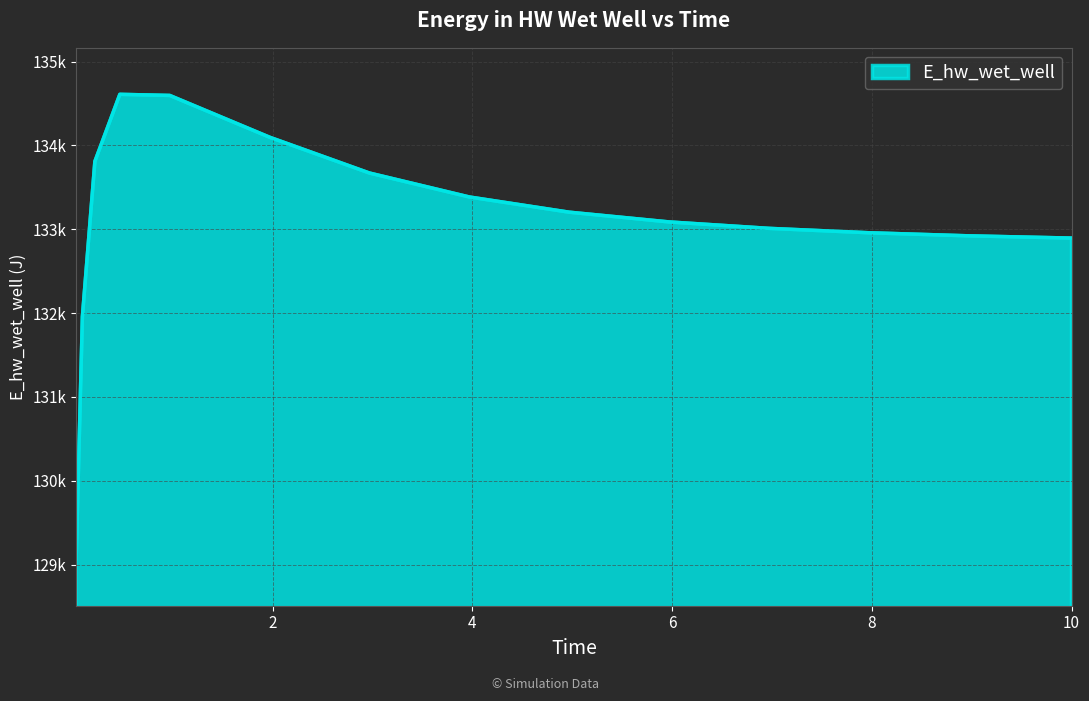

How many points are higher than both their immediate neighbors (excluding endpoints)?

1